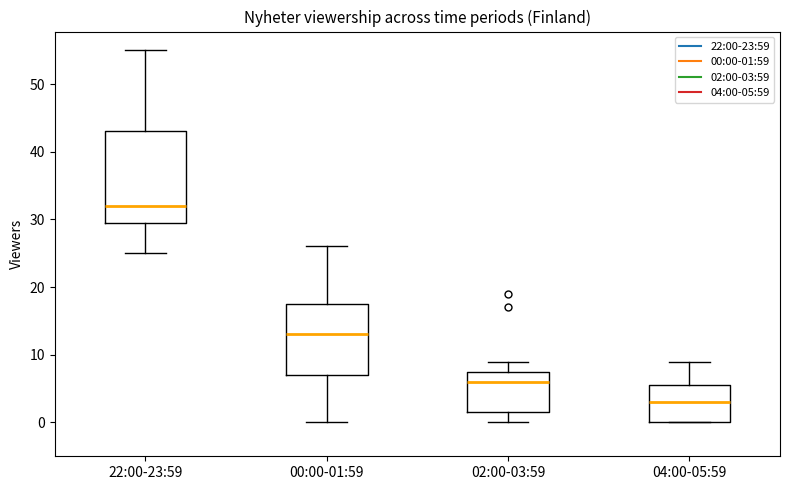

Reading left to right, read every box against the y-axis: the position of its median line, the range the box covers, and the ends of its whiskers. The values are not printed on the chart, so give them approximately, as read against the axis.

22:00-23:59: median 32, box 30 to 43, whiskers 25 to 55
00:00-01:59: median 13, box 7 to 18, whiskers 0 to 26
02:00-03:59: median 6, box 2 to 8, whiskers 0 to 9
04:00-05:59: median 3, box 0 to 6, whiskers 0 to 9